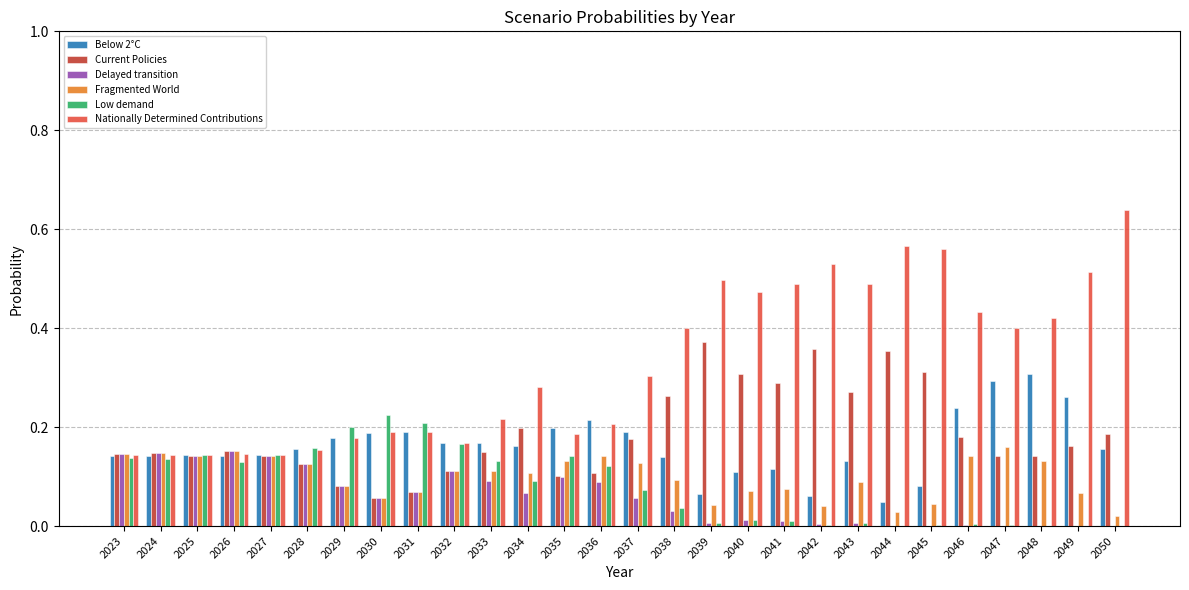

What is the sum of all Delayed transition values?

1.6